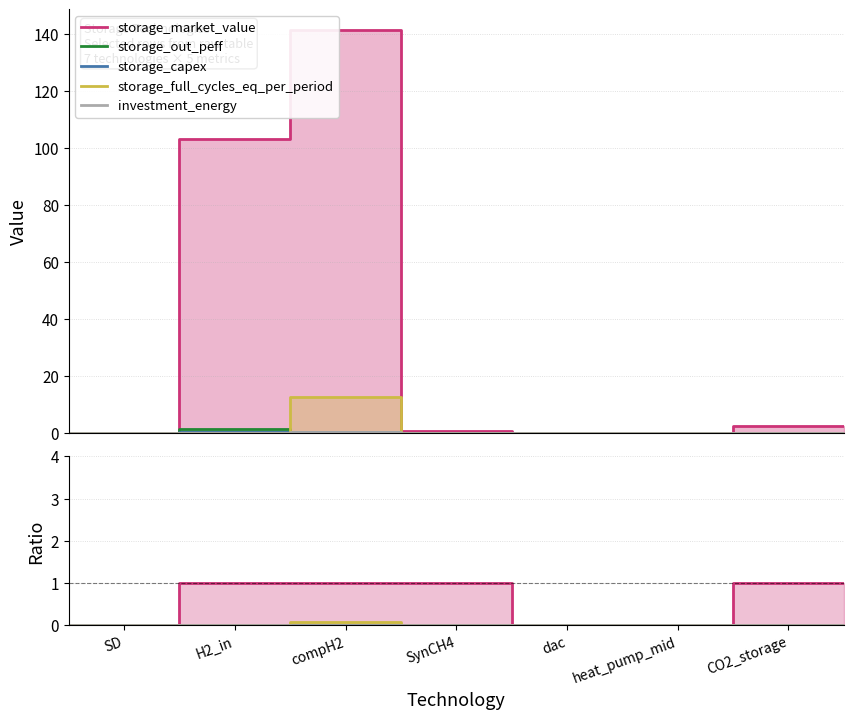

True or false: storage_market_value and storage_capex cross at least once.

False